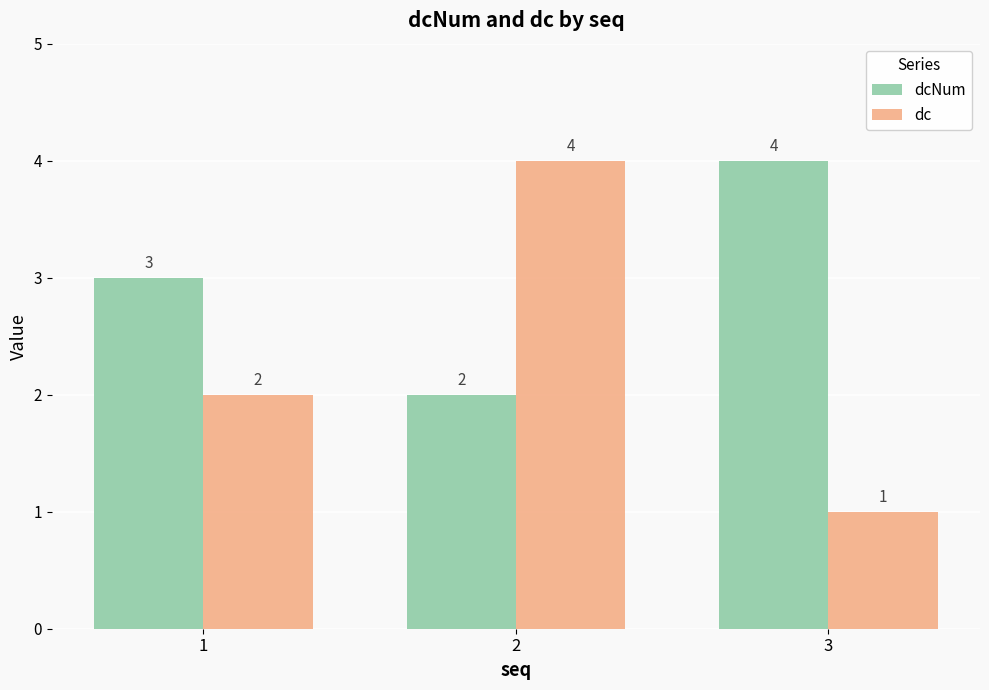

Reading right to left, list all the values displayed in this chart.

dcNum: 4	2	3
dc: 1	4	2